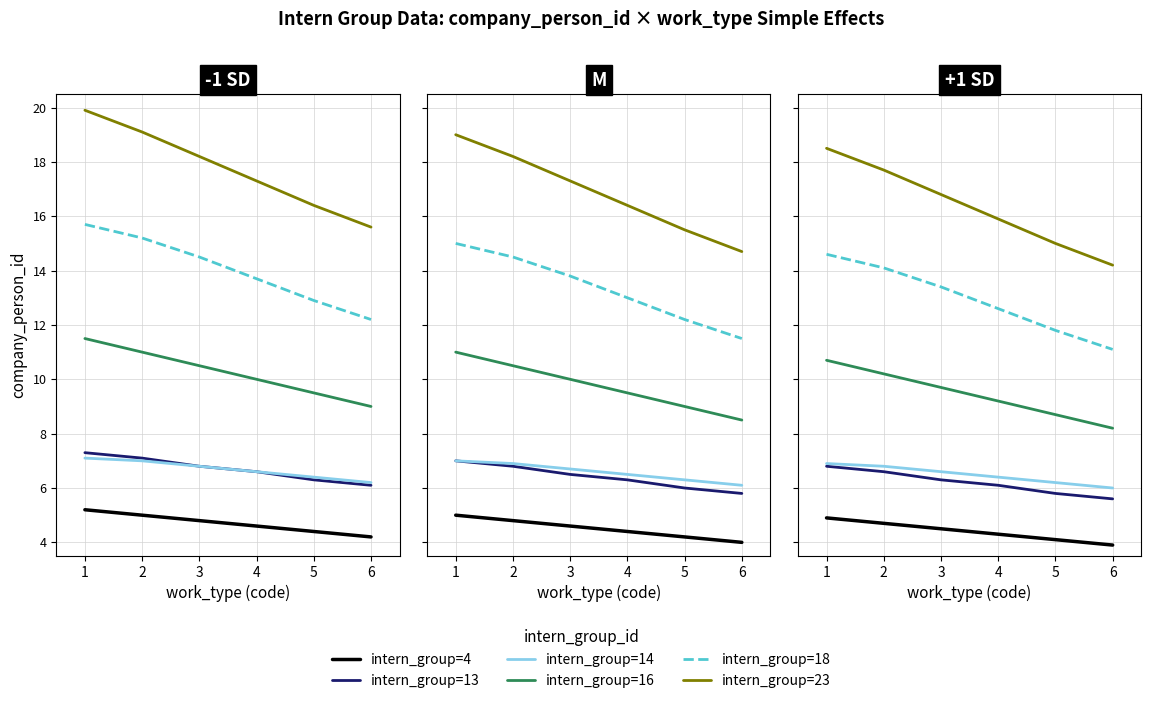

What is the sum of the intern_group=4 values at 4 and 2?

9.0